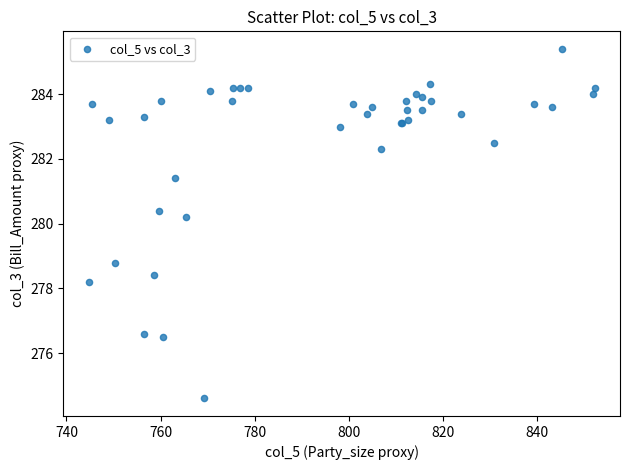

What Y value in the scatter plot is closest to 280?

280.2